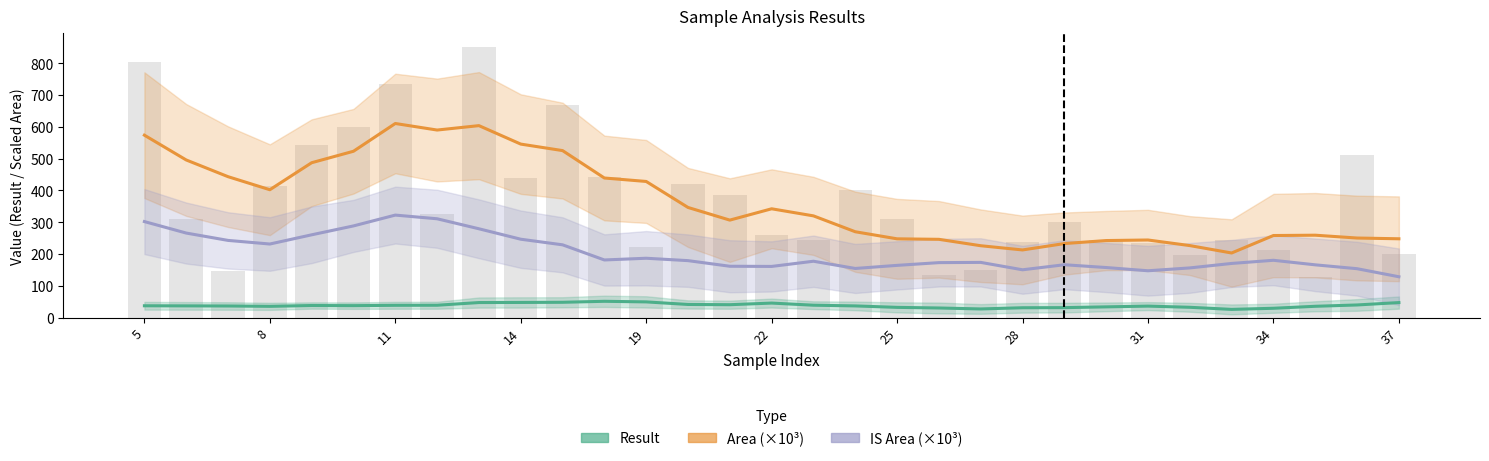

Between 26 and 17, which is larger?

17